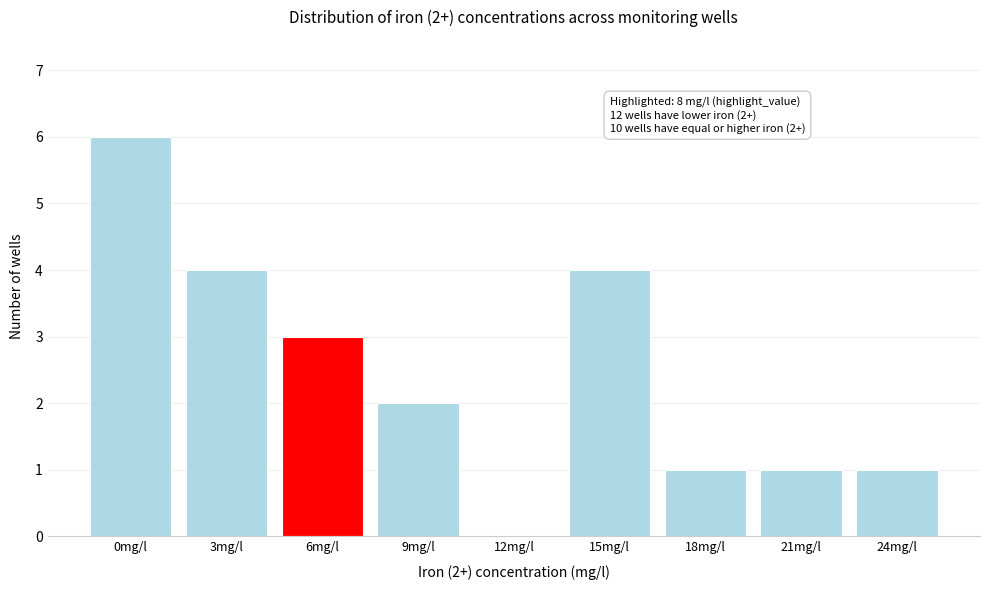

Reading left to right, extract all data points from this chart.

0mg/l=6	3mg/l=4	6mg/l=3	9mg/l=2	12mg/l=0	15mg/l=4	18mg/l=1	21mg/l=1	24mg/l=1